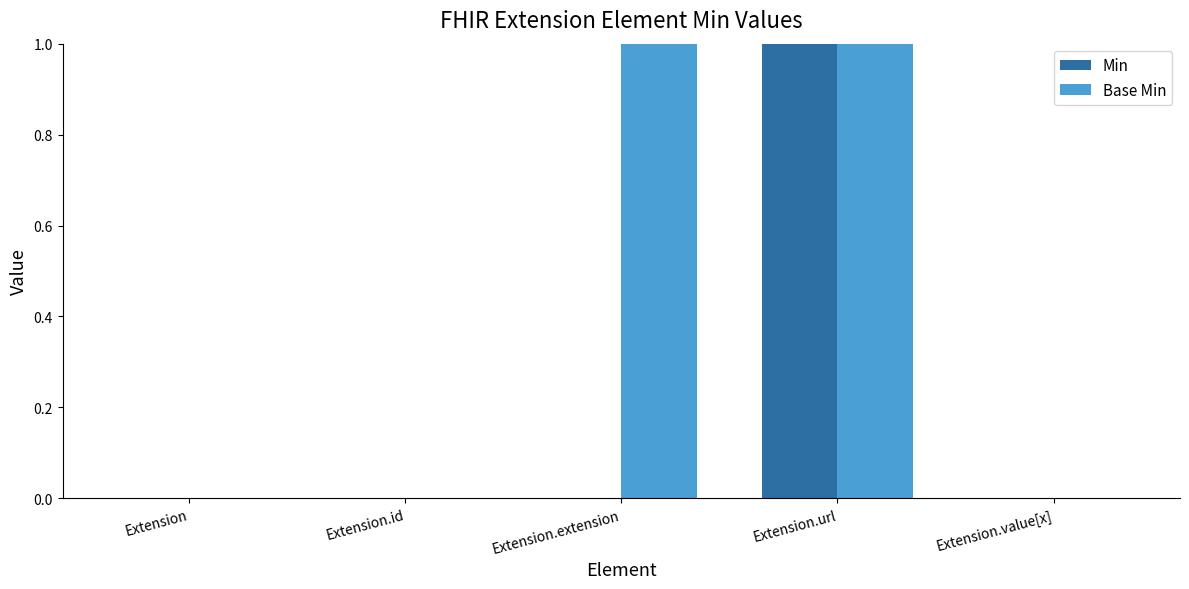

Reading left to right, list all the values displayed in this chart.

Min: Extension=0	Extension.id=0	Extension.extension=0	Extension.url=1	Extension.value[x]=0
Base Min: Extension=0	Extension.id=0	Extension.extension=1	Extension.url=1	Extension.value[x]=0